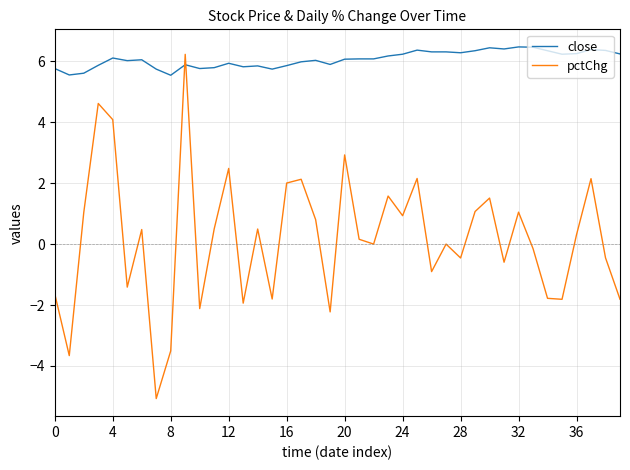

What is the difference between the maximum and minimum values in the close series?

0.9